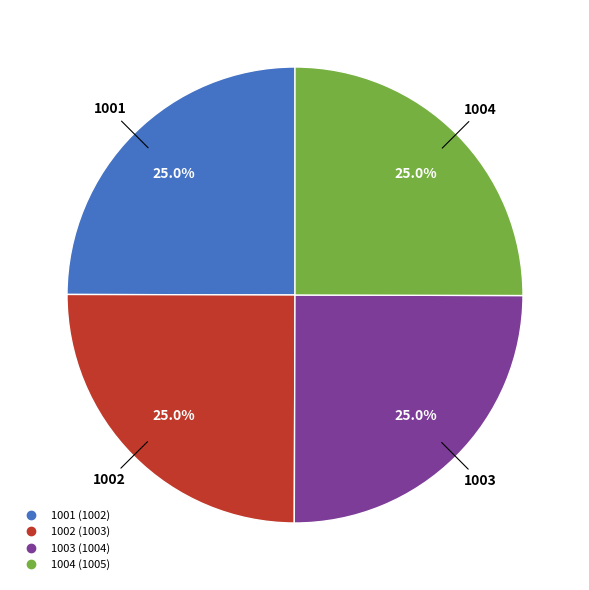

To the nearest percent, what is the average slice percentage?

25%